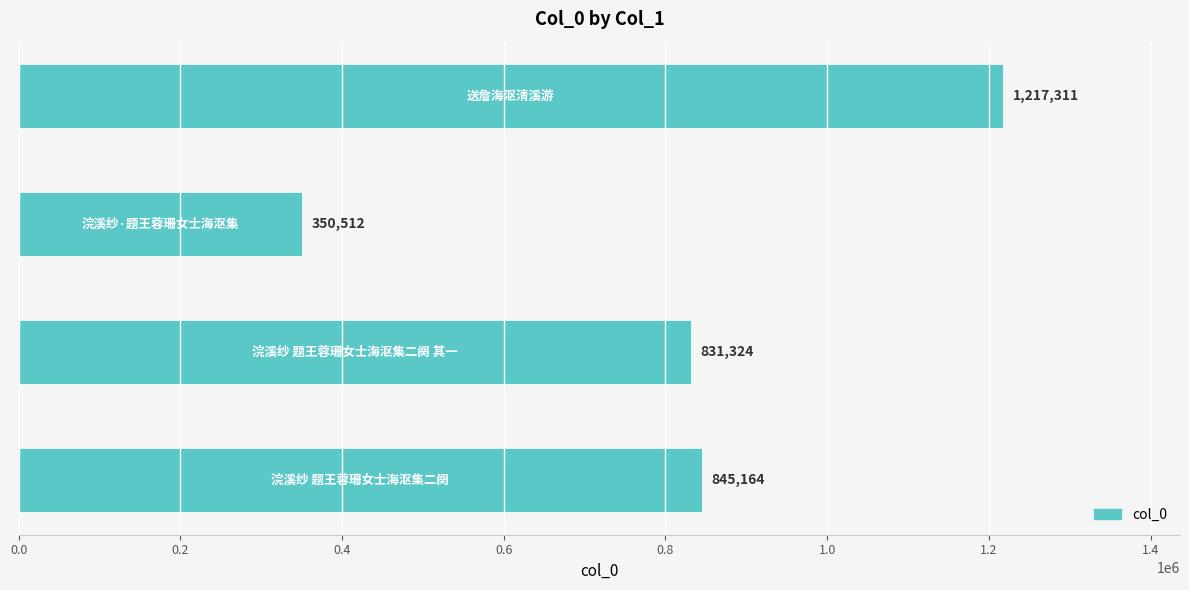

How many data points are less than 845164?

2